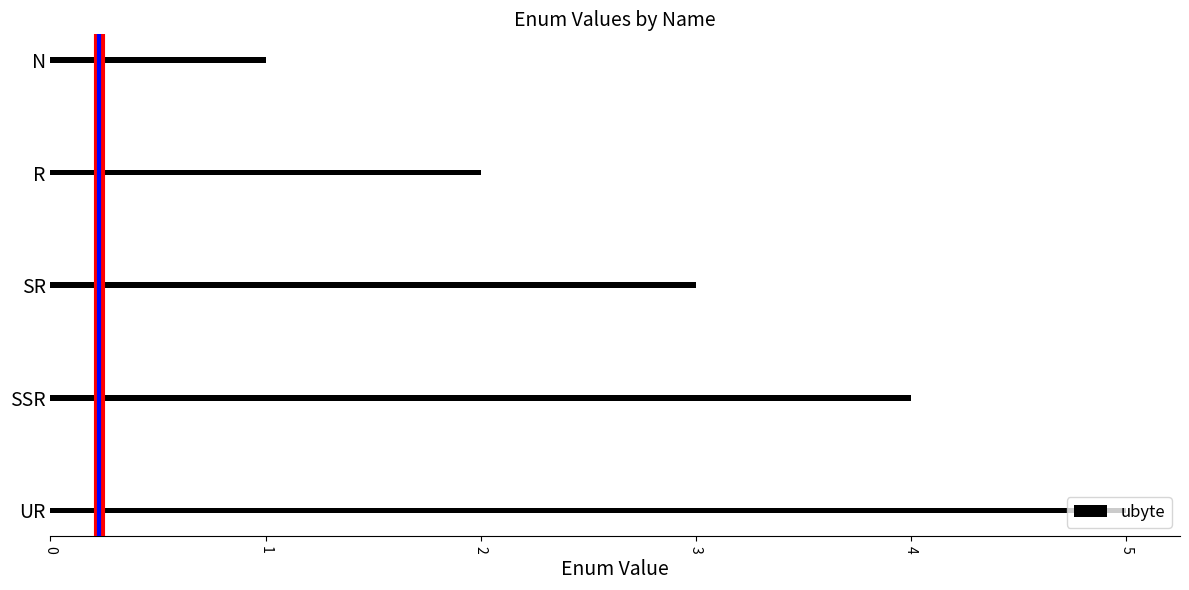

True or false: the data shows 4 at SSR.

True